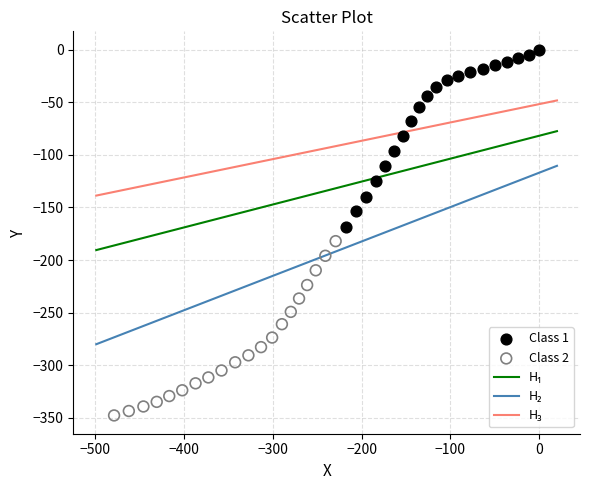

Which series reaches the minimum Y coordinate?

Class 2